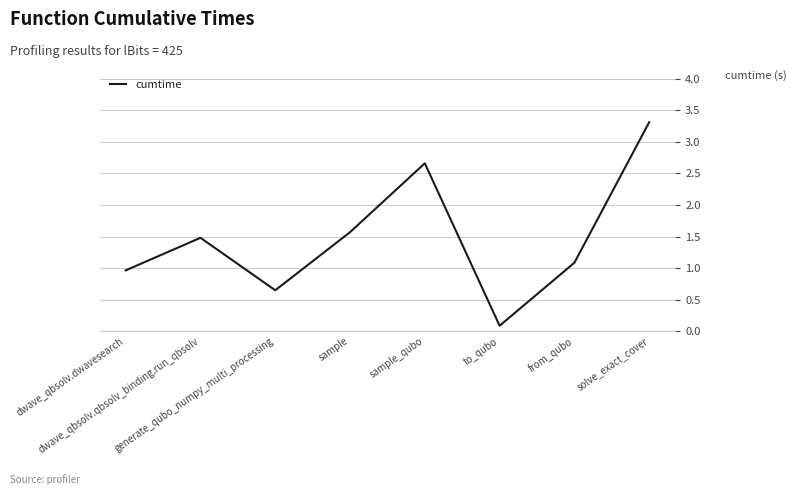

What is the maximum value shown in the chart?

3.3